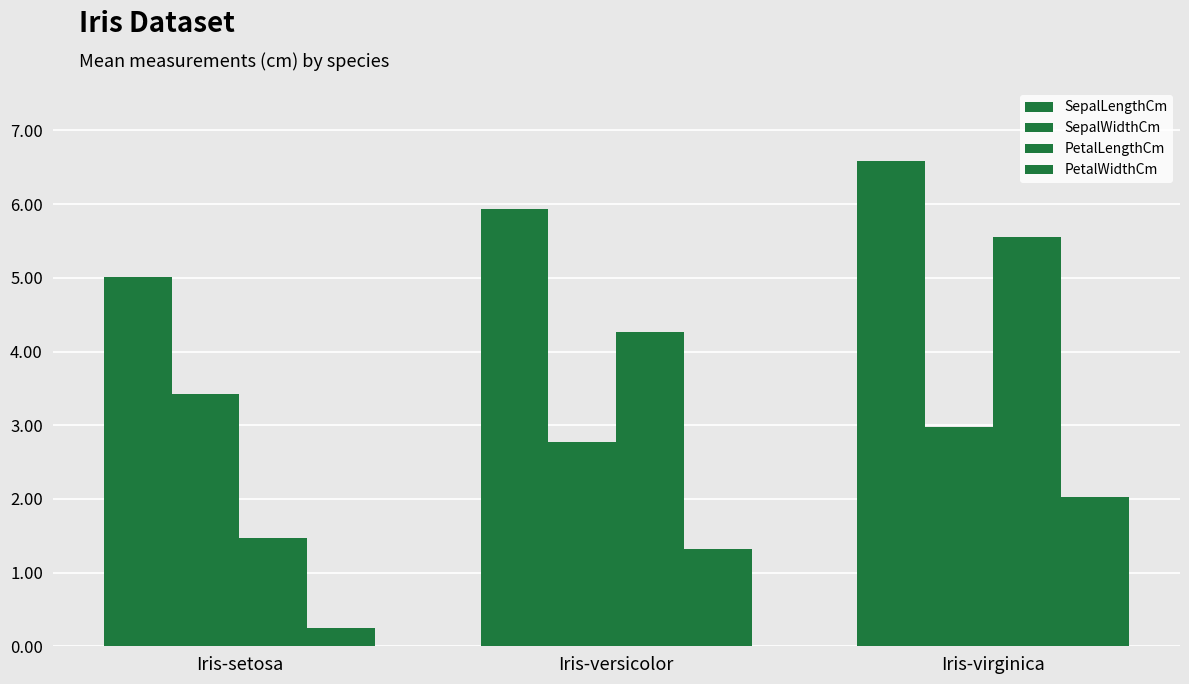

How many bars are there in each group?

4